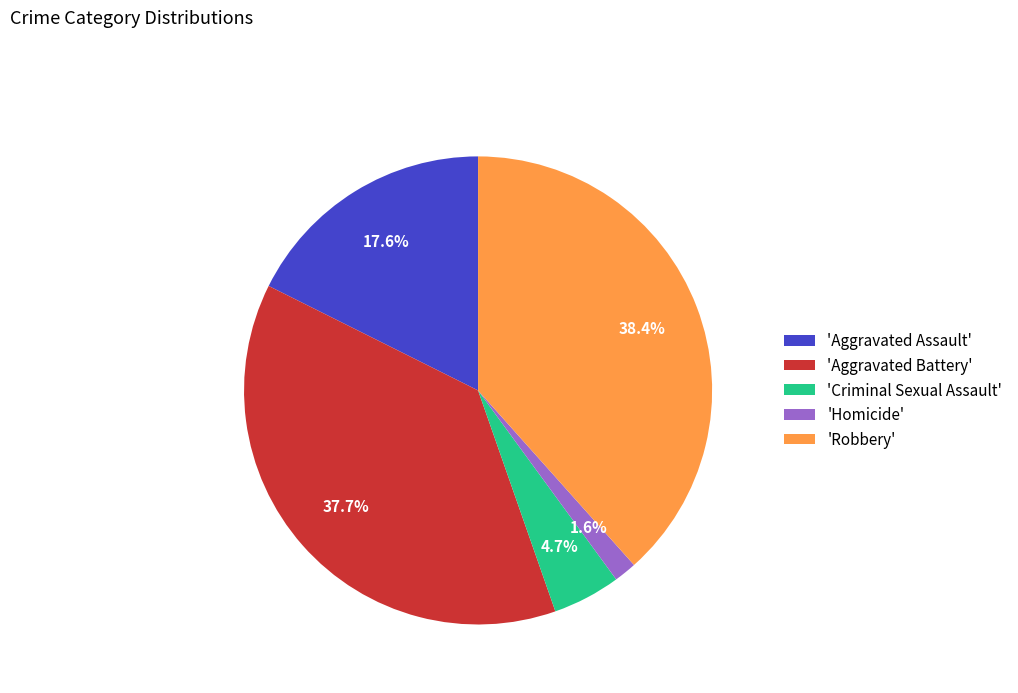

Which category has the smallest portion of the pie?

'Homicide'